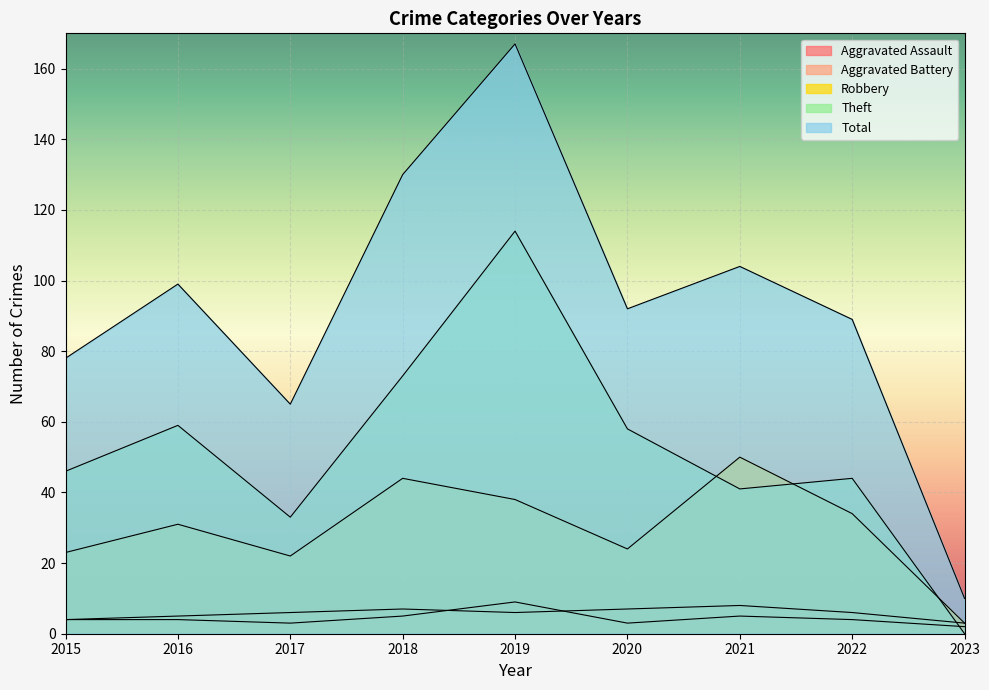

Reading left to right, list all the values displayed in this chart.

Aggravated Assault: 2015=4	2016=4	2017=3	2018=5	2019=9	2020=3	2021=5	2022=4	2023=2
Aggravated Battery: 2015=4	2016=5	2017=6	2018=7	2019=6	2020=7	2021=8	2022=6	2023=3
Robbery: 2015=23	2016=31	2017=22	2018=44	2019=38	2020=24	2021=50	2022=34	2023=3
Theft: 2015=46	2016=59	2017=33	2018=73	2019=114	2020=58	2021=41	2022=44	2023=0
Total: 2015=78	2016=99	2017=65	2018=130	2019=167	2020=92	2021=104	2022=89	2023=10